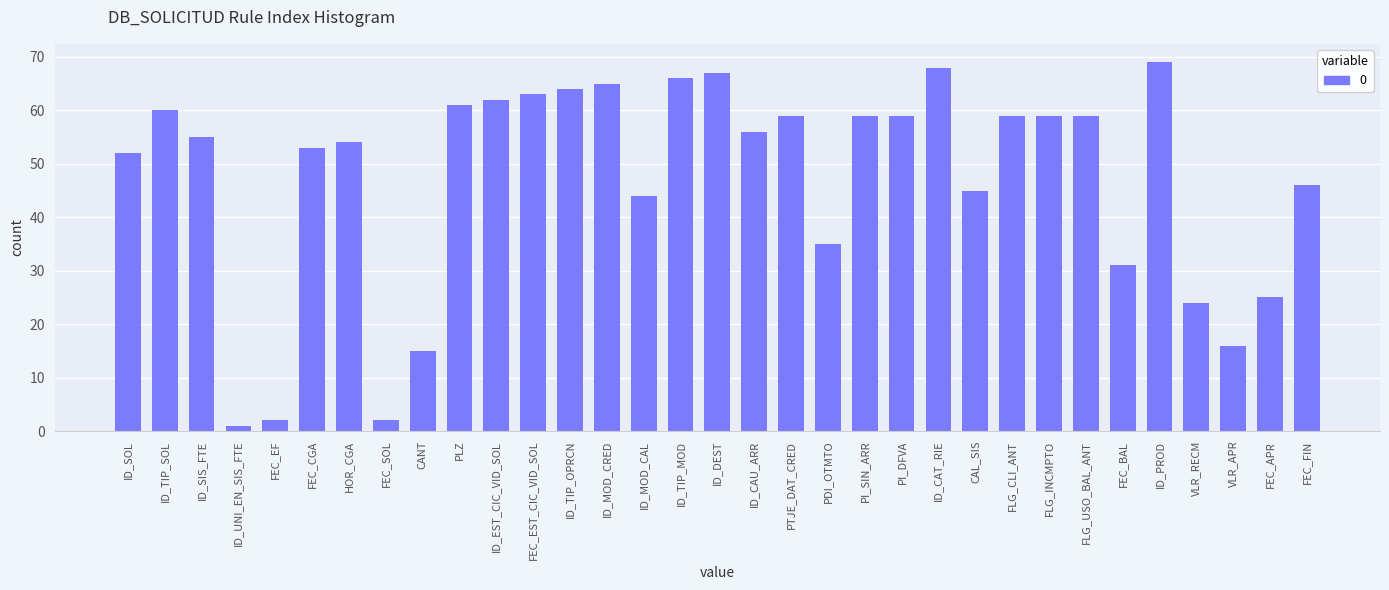

Where is the data nearest to the value 35?

PDI_OTMTO